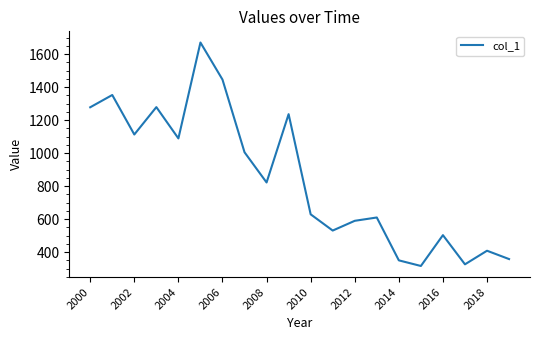

What is the difference between the maximum and minimum values?

1353.6